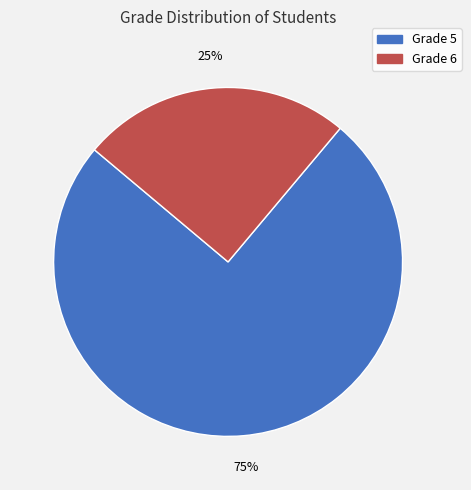

Is there a majority slice in this chart?

Yes